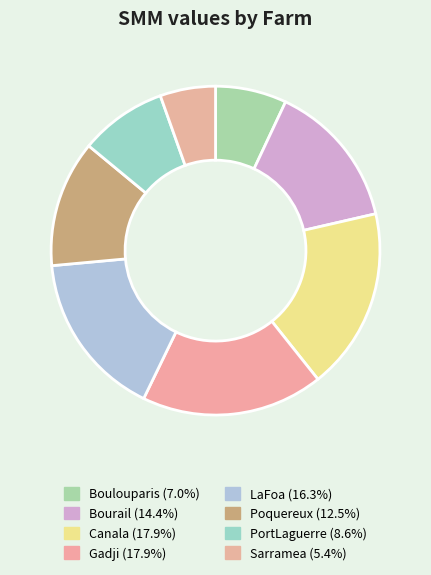

To the nearest percent, what is the average slice percentage?

12%